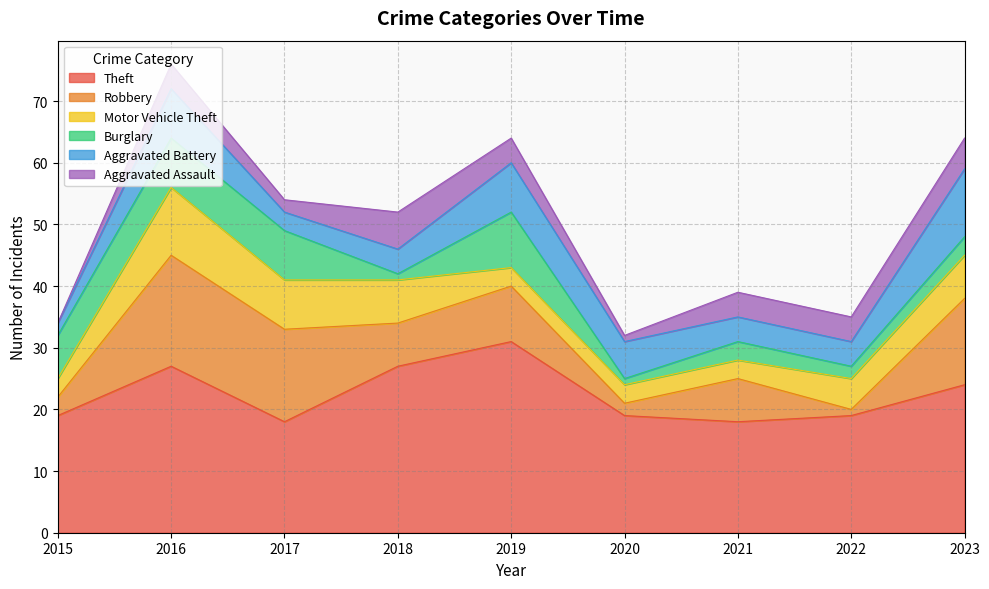

Reading right to left, list all the values displayed in this chart.

Theft: 24	19	18	19	31	27	18	27	19
Robbery: 14	1	7	2	9	7	15	18	3
Motor Vehicle Theft: 7	5	3	3	3	7	8	11	3
Burglary: 3	2	3	1	9	1	8	8	7
Aggravated Battery: 11	4	4	6	8	4	3	8	2
Aggravated Assault: 5	4	4	1	4	6	2	4	0